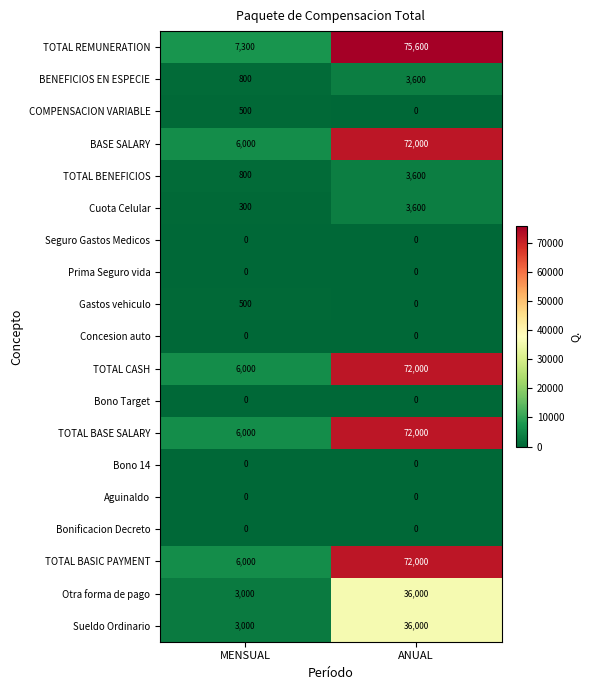

Between MENSUAL and ANUAL, which series saw the biggest shift?

TOTAL REMUNERATION